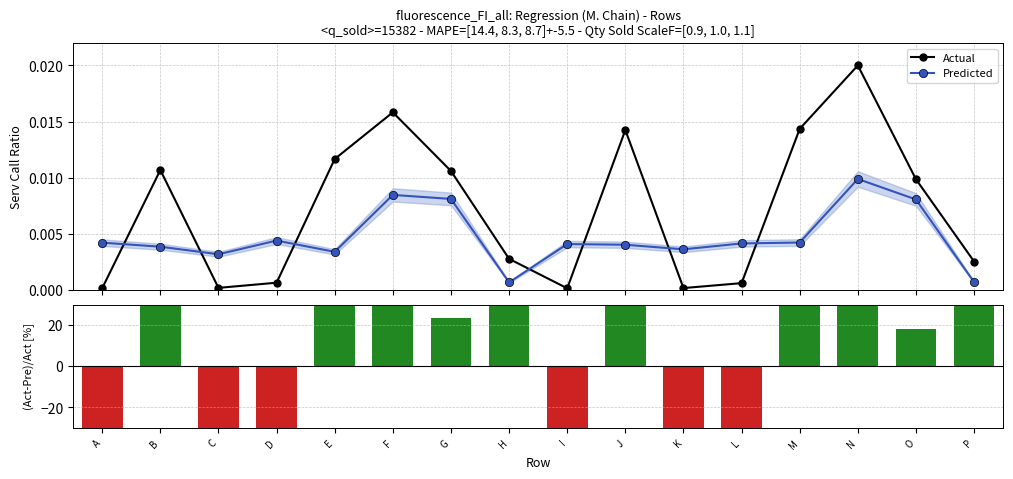

Reading right to left, list all the values displayed in this chart.

Actual: P=0.0	O=0.0	N=0.0	M=0.0	L=0.0	K=0.0	J=0.0	I=0.0	H=0.0	G=0.0	F=0.0	E=0.0	D=0.0	C=0.0	B=0.0	A=0.0
Predicted: P=0.0	O=0.0	N=0.0	M=0.0	L=0.0	K=0.0	J=0.0	I=0.0	H=0.0	G=0.0	F=0.0	E=0.0	D=0.0	C=0.0	B=0.0	A=0.0
(Act-Pre)/Act [%]: P=73.0	O=18.3	N=50.6	M=70.6	L=-596.5	K=-2248.3	J=71.8	I=-2941.7	H=76.0	G=23.5	F=46.5	E=71.0	D=-595.6	C=-1745.8	B=64.0	A=-2844.0